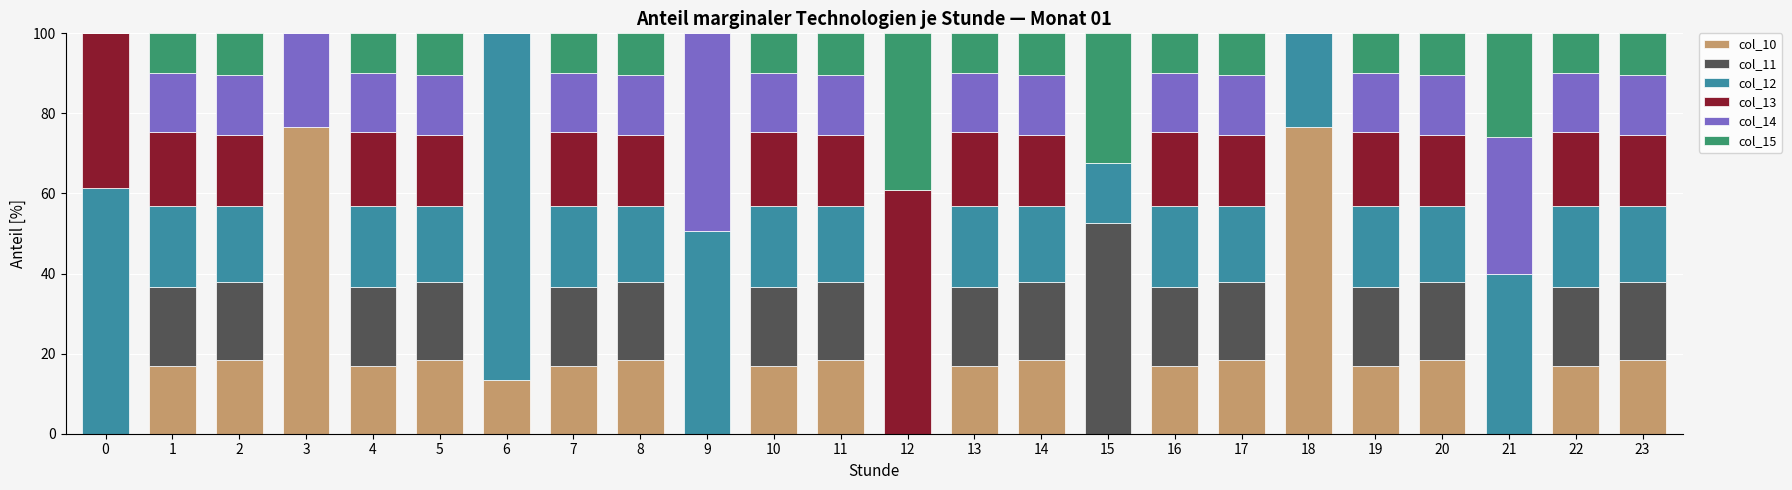

The col_10 series shows 76.5 at 3. True or false?

True